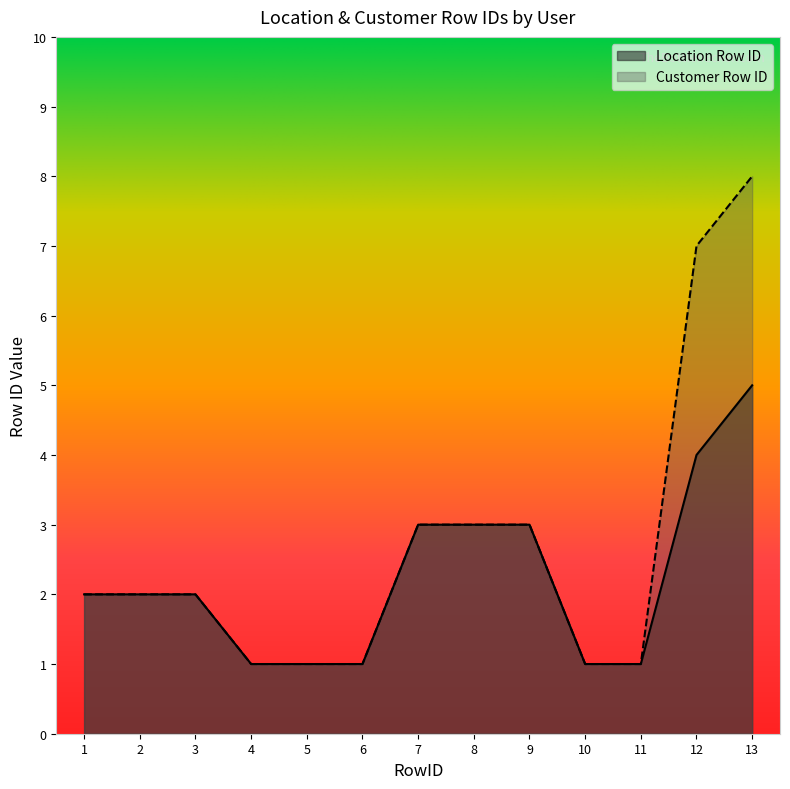

What is the total value across all series at 12?

11